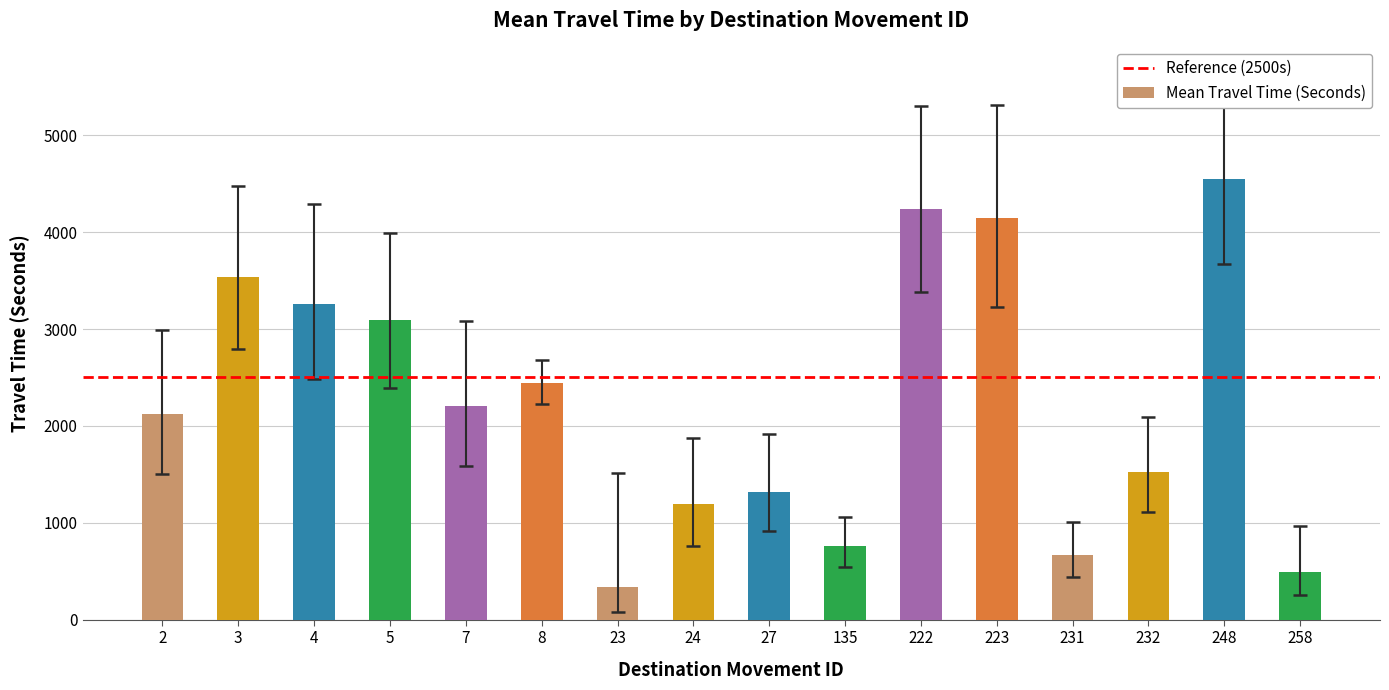

What is the value of the 1st bar from the left?

2125